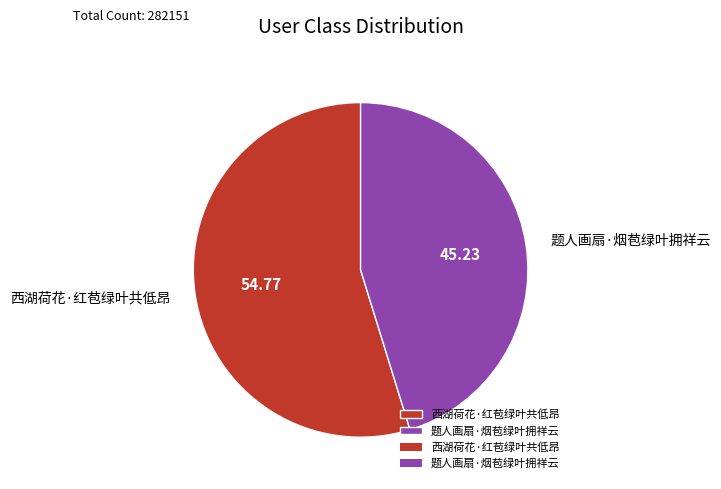

Which slice is the largest?

西湖荷花·红苞绿叶共低昂